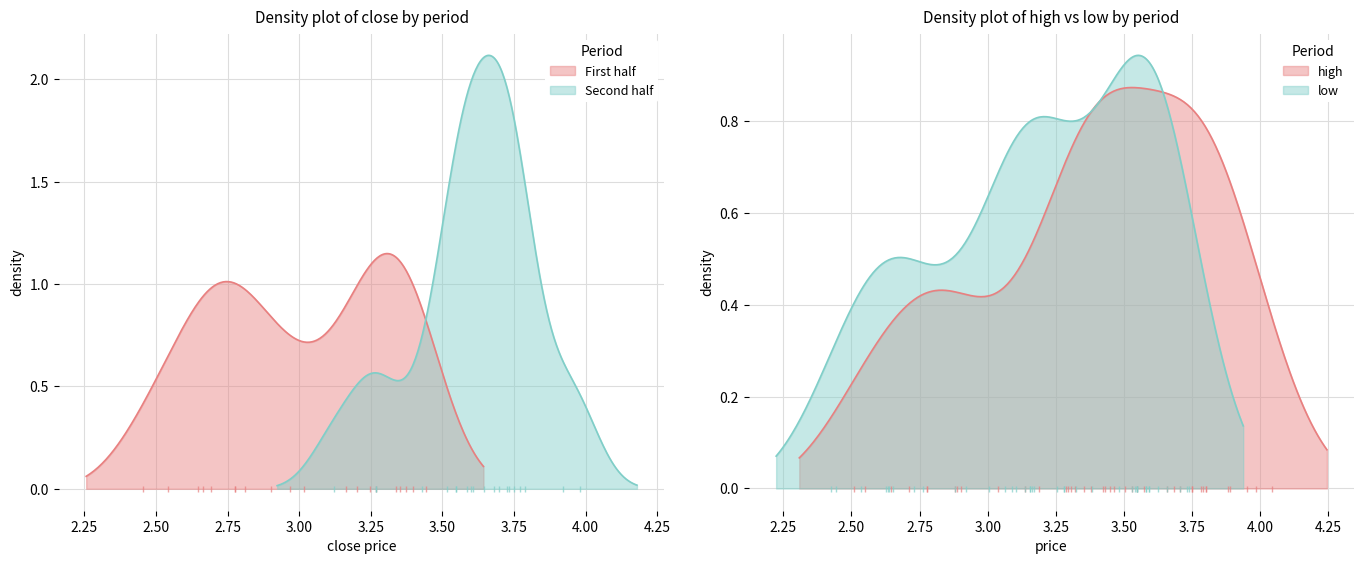

Where does the close series first go above 3?

10